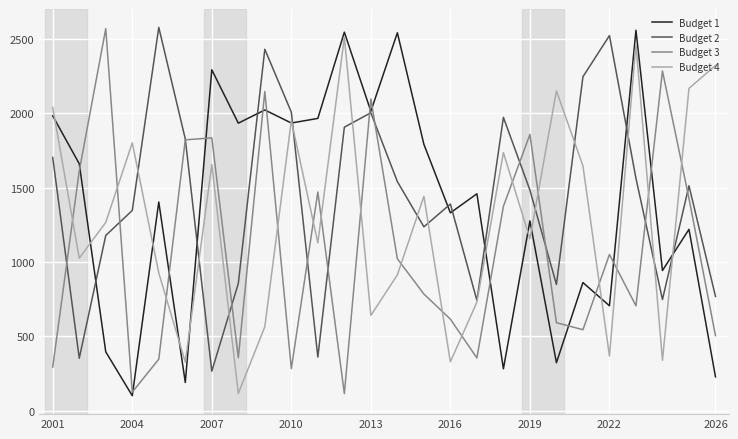

What is the maximum value for Budget 2?

2577